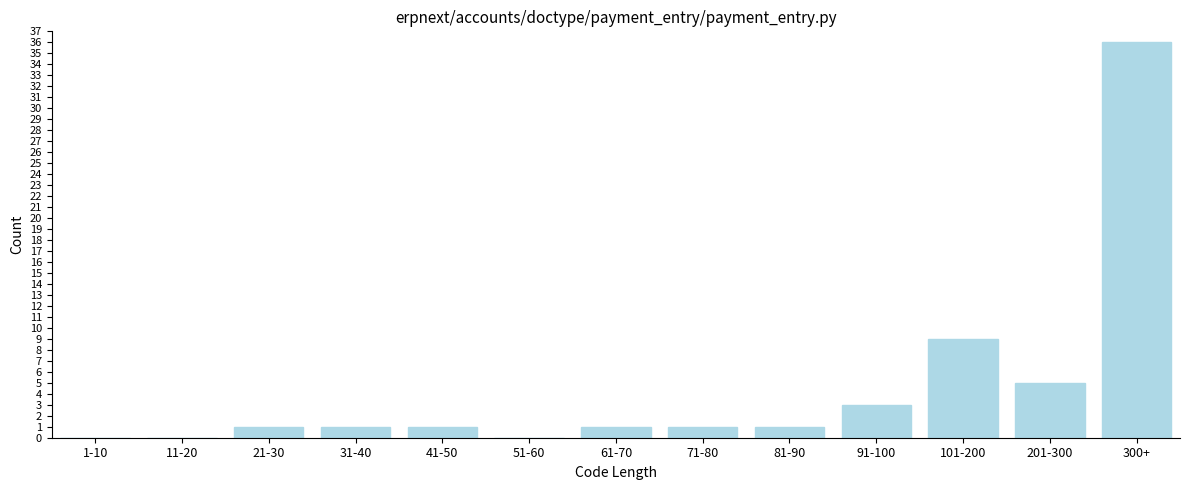

Reading left to right, transcribe all the data shown in this chart.

1-10=0	11-20=0	21-30=1	31-40=1	41-50=1	51-60=0	61-70=1	71-80=1	81-90=1	91-100=3	101-200=9	201-300=5	300+=36